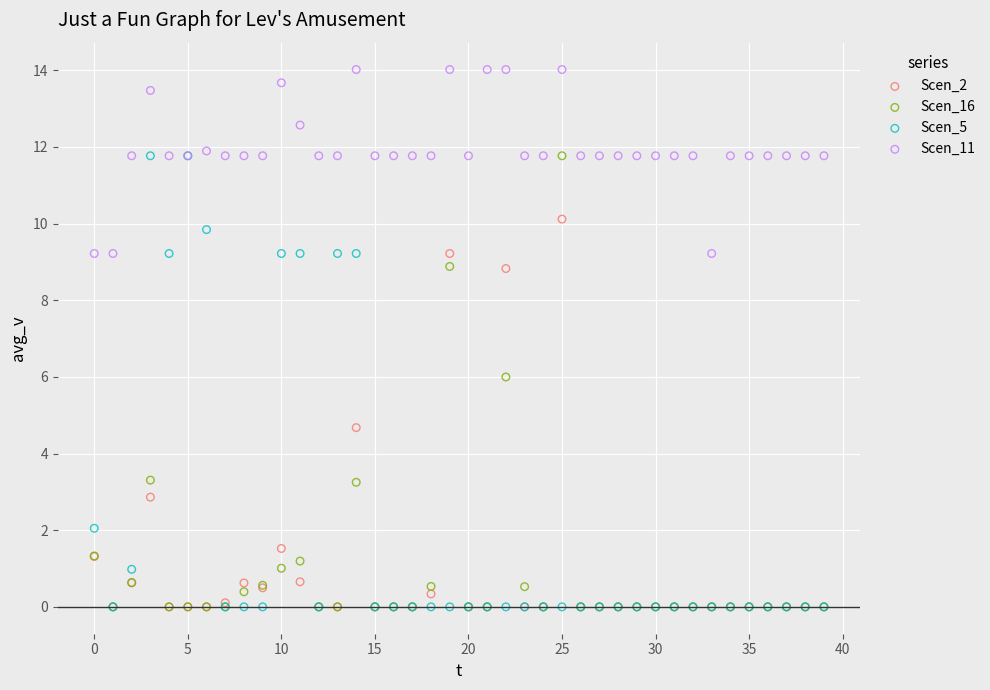

Across all series, what Y value is closest to 7?

6.0